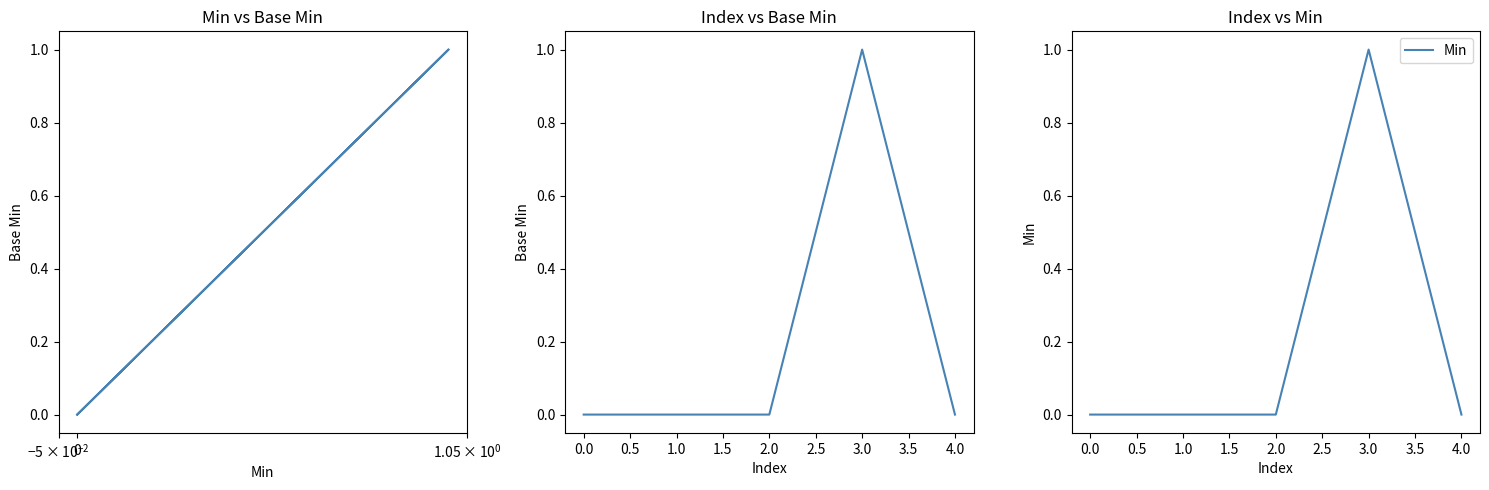

The value of Min at 0.0 is 0. True or false?

False